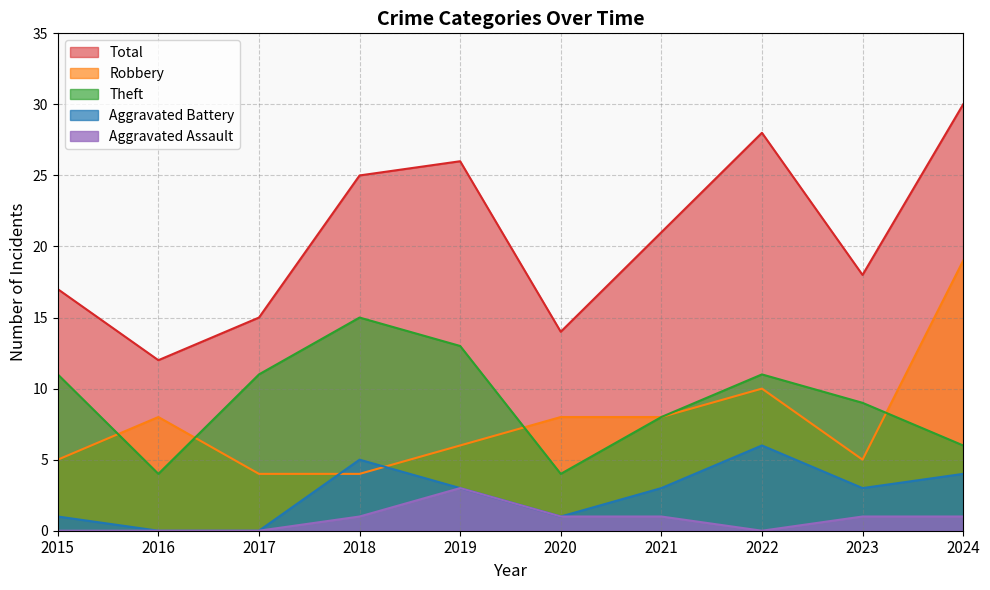

What is the total value across all series at 2019?

51